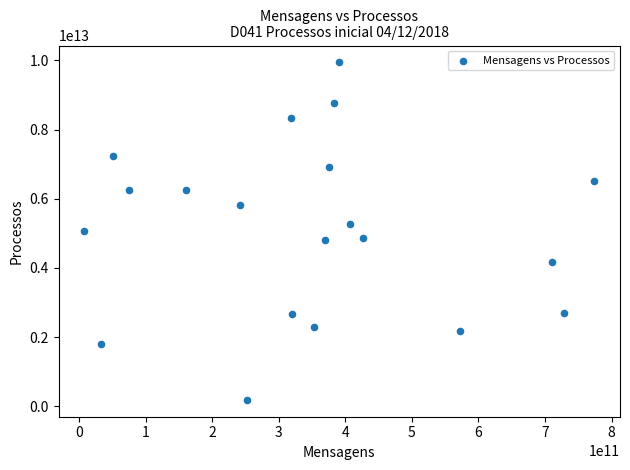

What is the range of X values (max minus min)?

766975142024